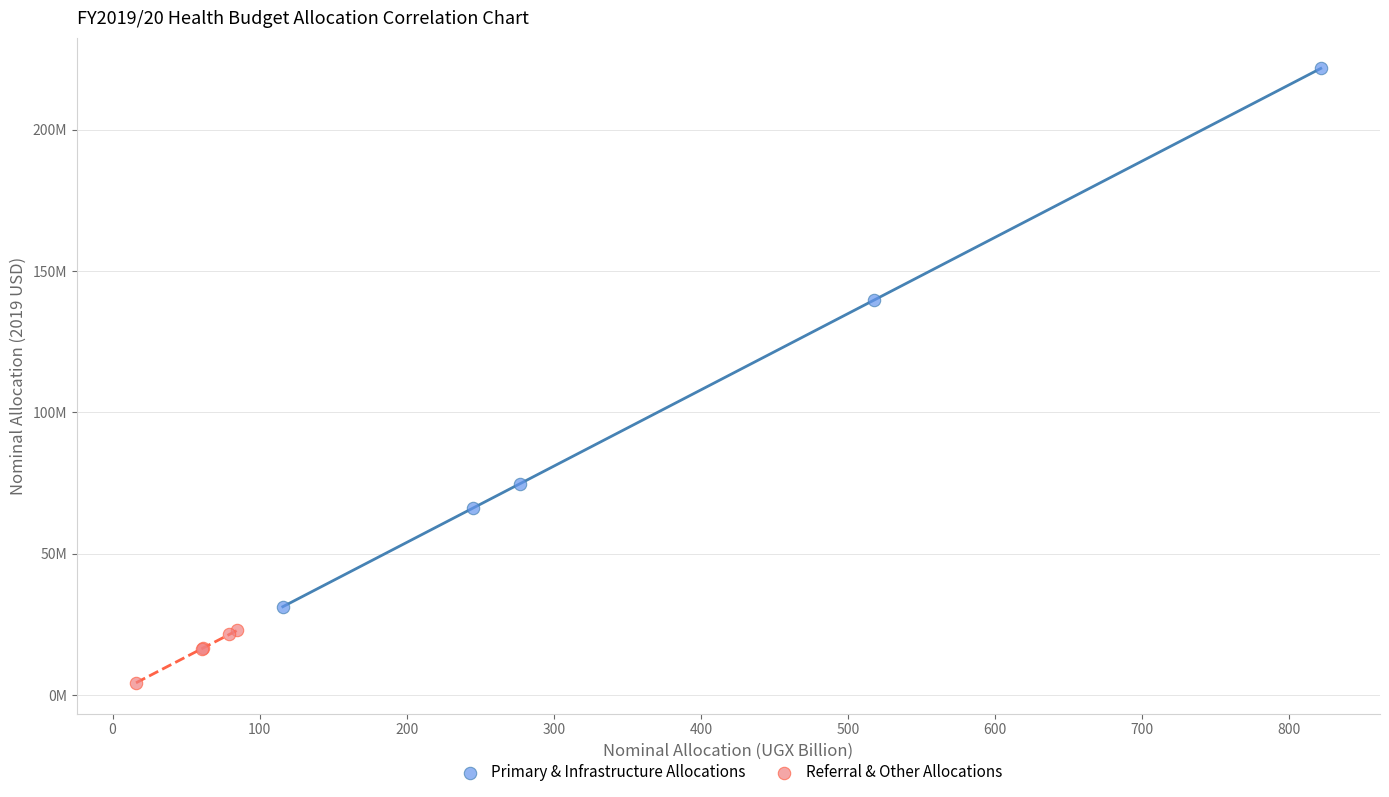

Which series contains the lowest Y value?

Referral & Other Allocations